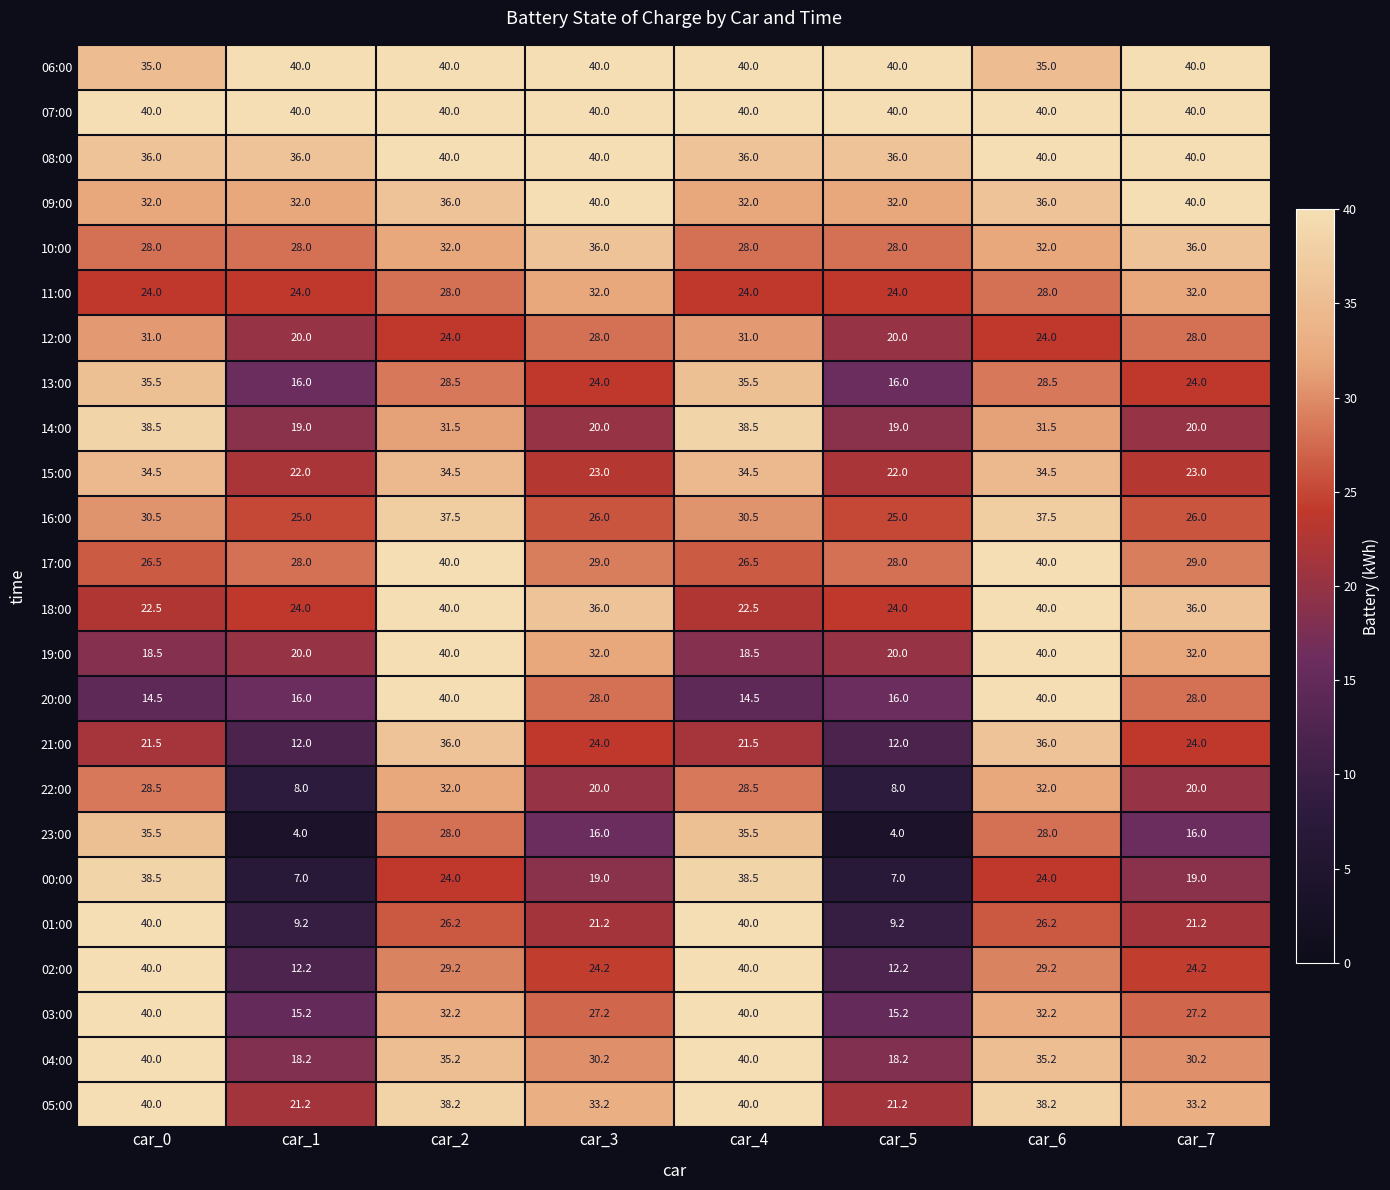

At how many categories does at least one series exceed 39?

8